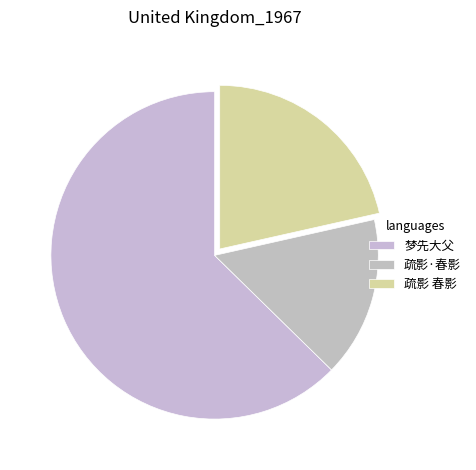

How many segments does this pie chart have?

3